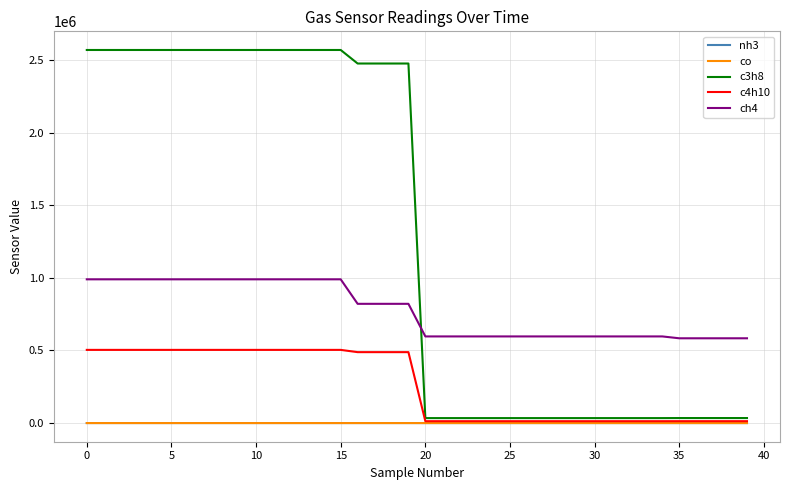

Which series has the largest range (max minus min)?

c3h8